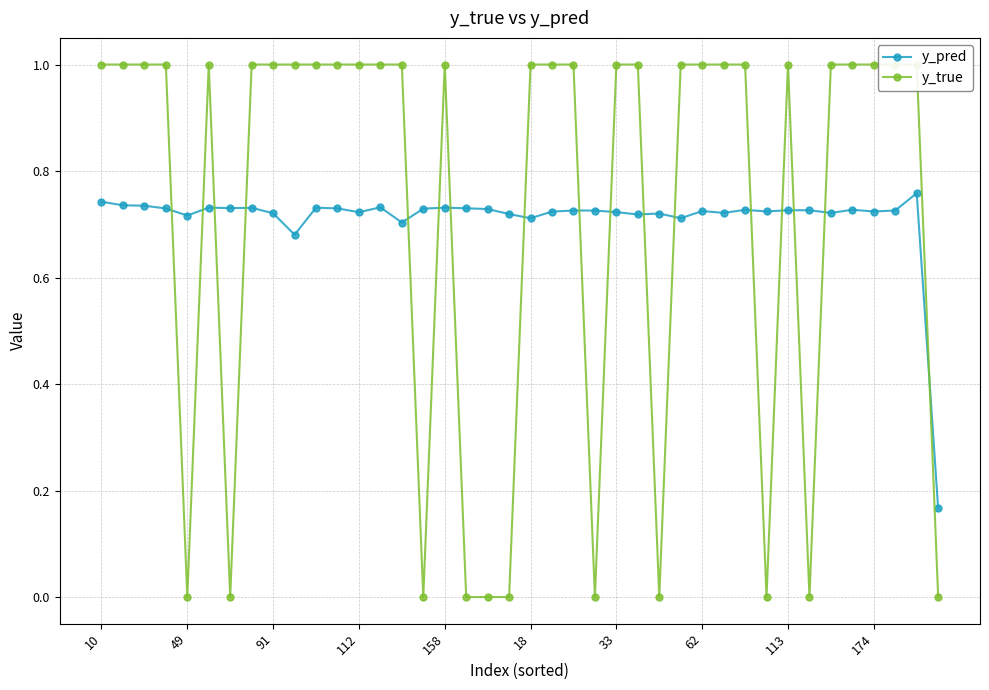

How many y_pred values are between 0 and 1?

40